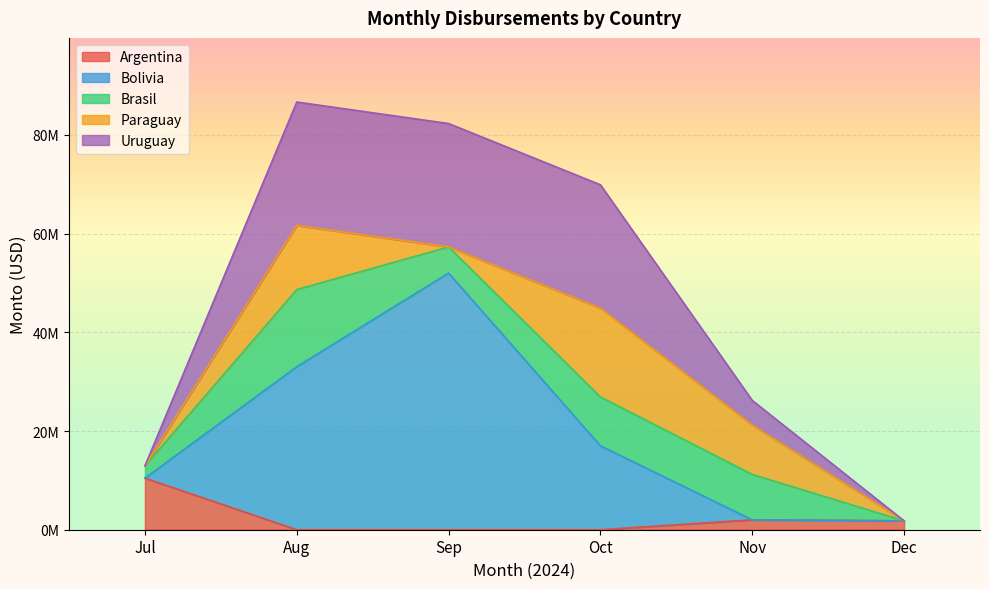

What are all the series names shown in the legend?

Argentina, Bolivia, Brasil, Paraguay, Uruguay